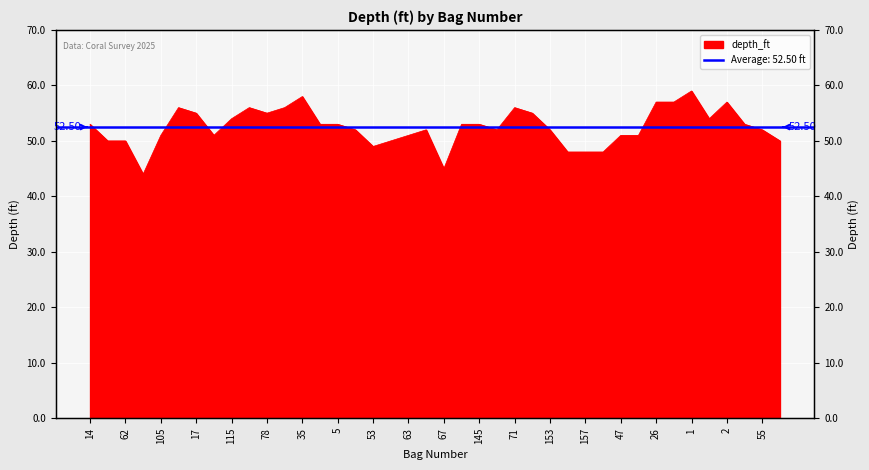

Rank the categories by value from highest to lowest.

1, 35, 26, 31, 2, 77, 76, 79, 71, 17, 78, 75, 115, 20, 14, 3, 5, 119, 145, 8, 9, 102, 149, 153, 55, 105, 54, 63, 47, 21, 60, 62, 57, 104, 53, 156, 157, 37, 67, 66